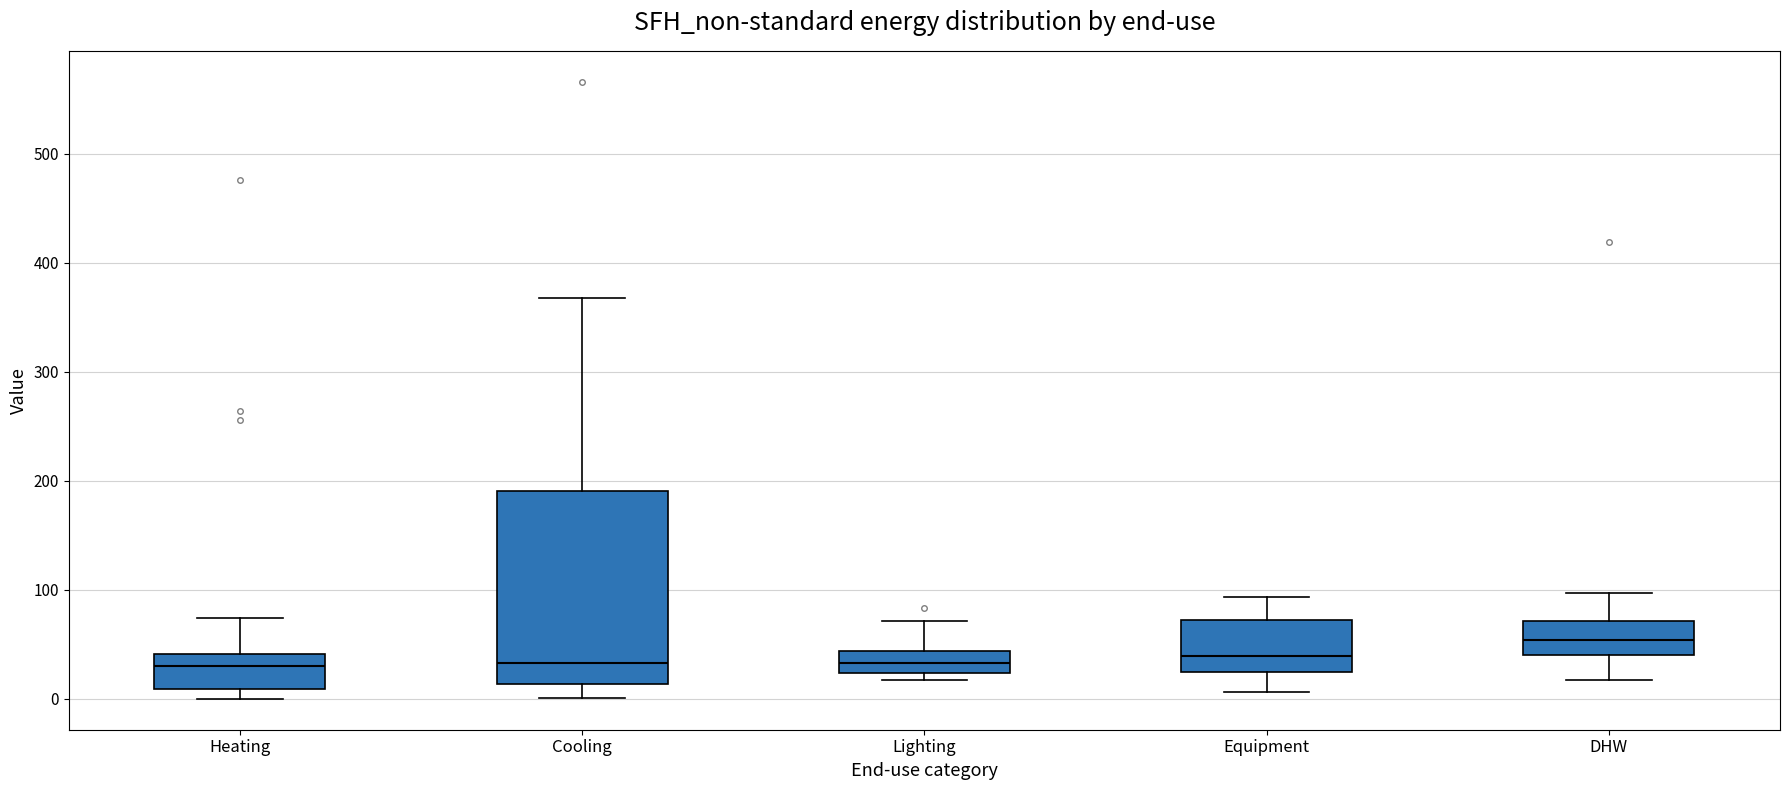

Where is the lower edge of the box for Heating on the y-axis? The values are not printed on the chart, so give them approximately, as read against the axis.

10